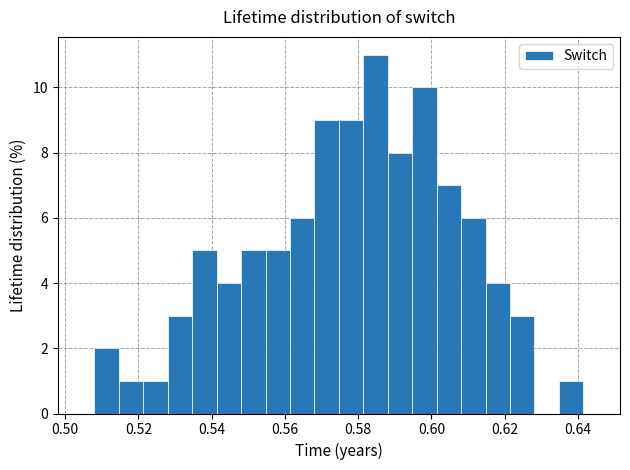

Around what value on the x-axis is the tallest bar? Give the approximate position of its centre, as read against the axis.

0.584